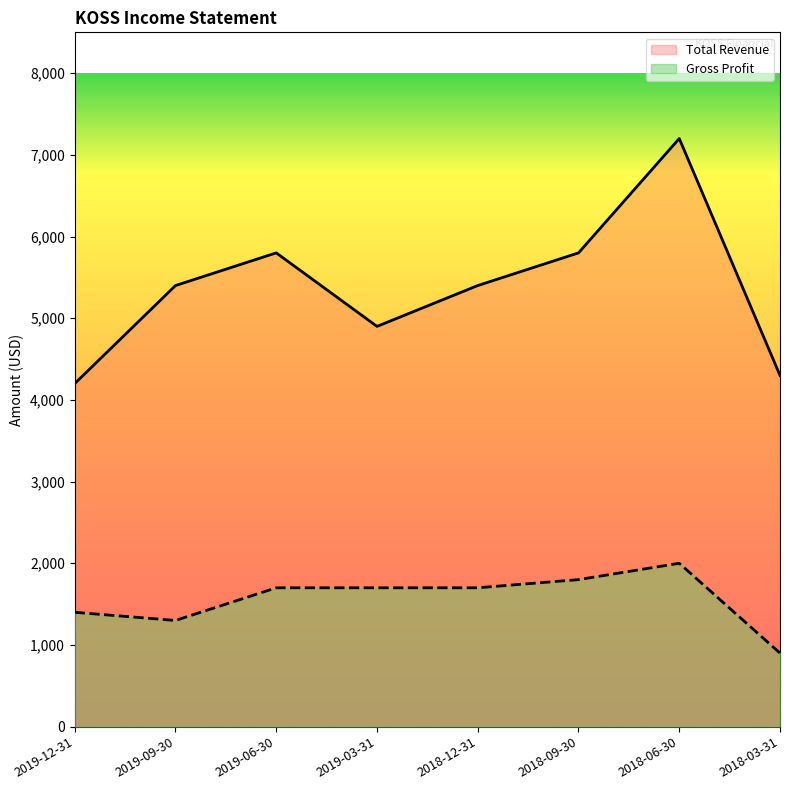

Which series changed the most between 2019-03-31 and 2018-03-31?

Gross Profit